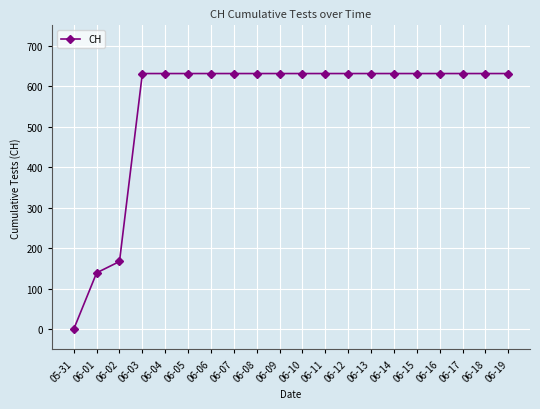

Reading left to right, extract all data points from this chart.

0	139	167	631	631	631	631	631	631	631	631	631	631	631	631	631	631	631	631	631